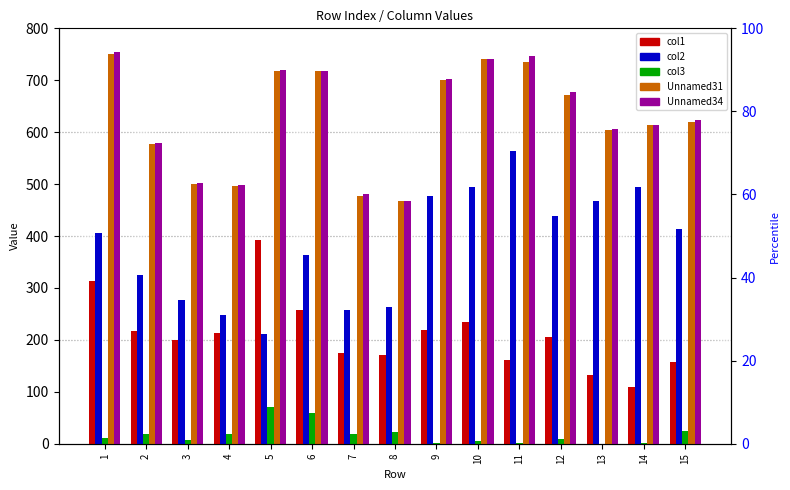

Reading left to right, what are all the values shown in this chart?

col1: 314	217	200	213	392	258	175	170	219	235	161	205	133	110	158
col2: 406	324	276	247	211	364	258	263	477	495	564	439	467	495	414
col3: 11	19	8	19	71	60	18	23	2	5	1	10	0	2	24
Unnamed31: 751	578	501	496	717	717	477	468	700	741	736	671	604	613	619
Unnamed34: 754	580	502	499	720	717	481	468	703	741	746	677	606	613	624